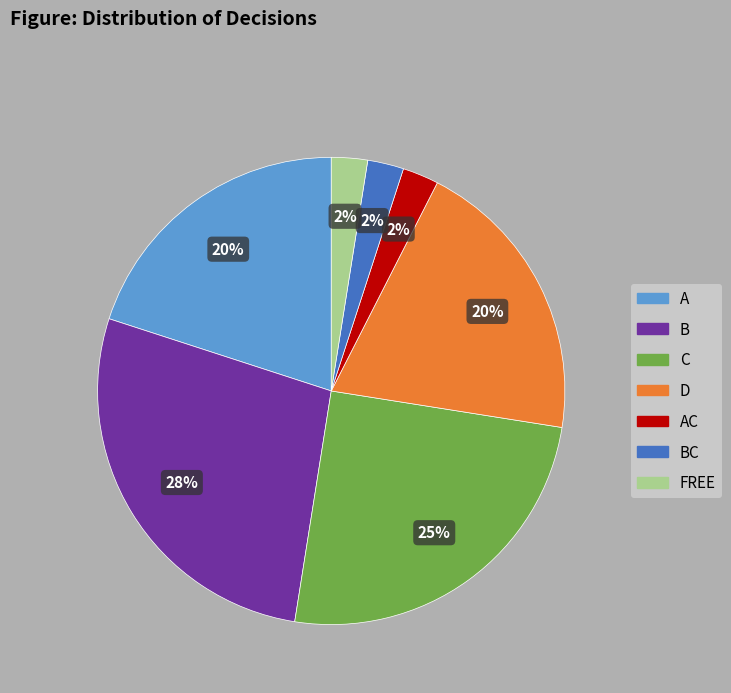

Is there a majority slice in this chart?

No